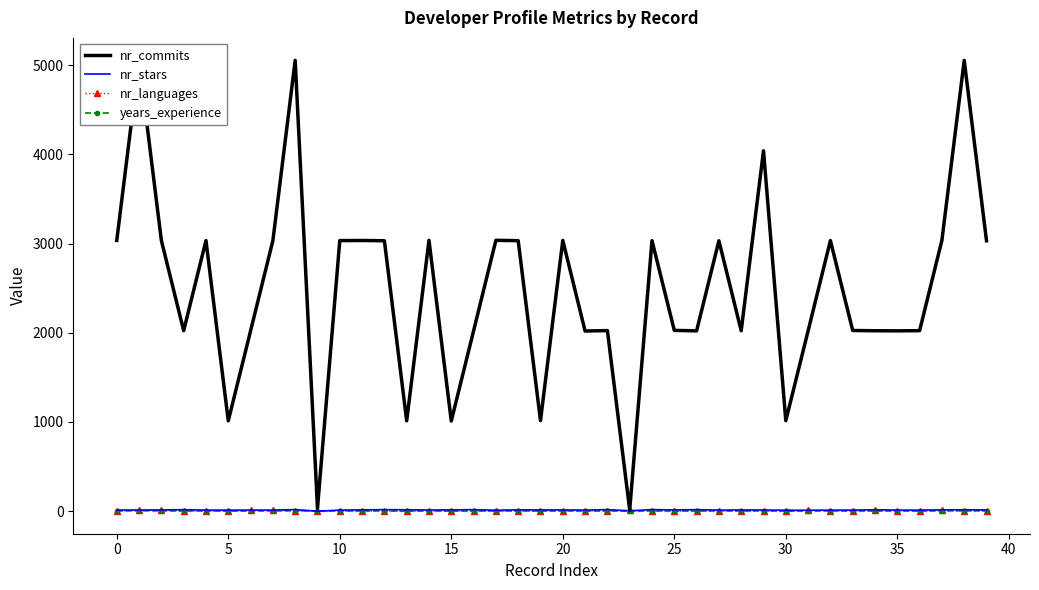

What are all the series names shown in the legend?

nr_commits, nr_stars, nr_languages, years_experience